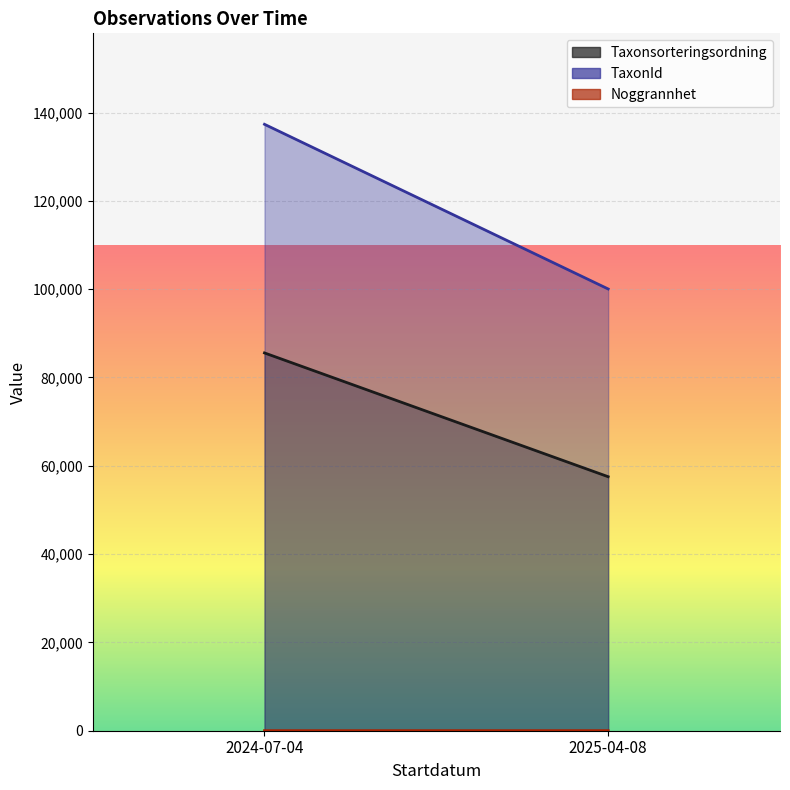

True or false: Noggrannhet and TaxonId intersect in this chart.

False